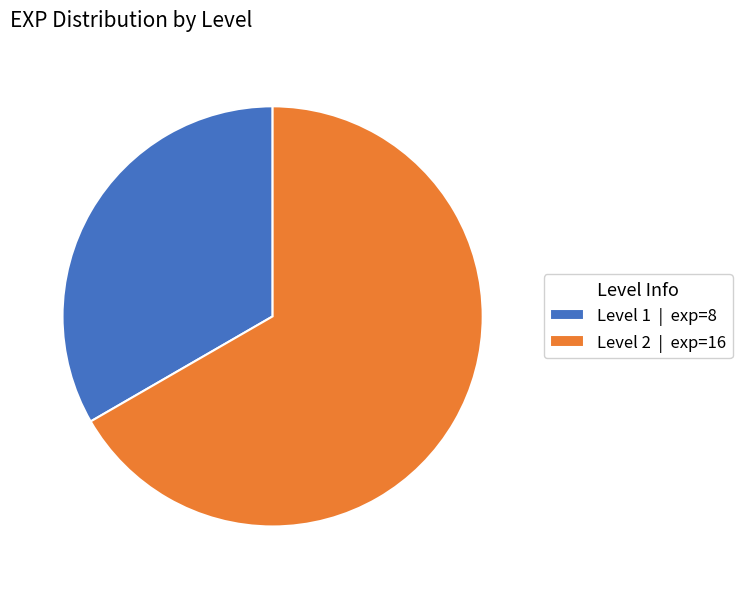

Which has a higher value, Level 1 | exp=8 or Level 2 | exp=16?

Level 2 | exp=16